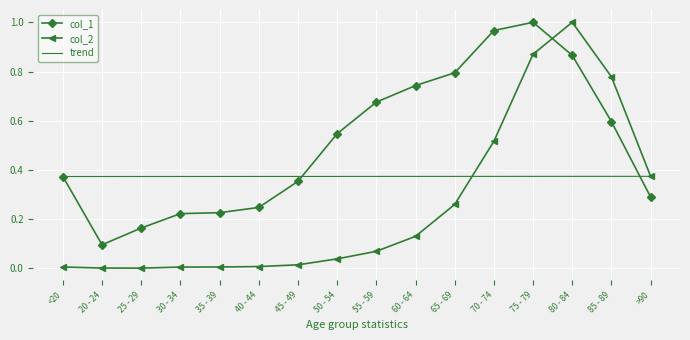

Between which two adjacent categories do col_1 and col_2 first intersect?

75 - 79 and 80 - 84